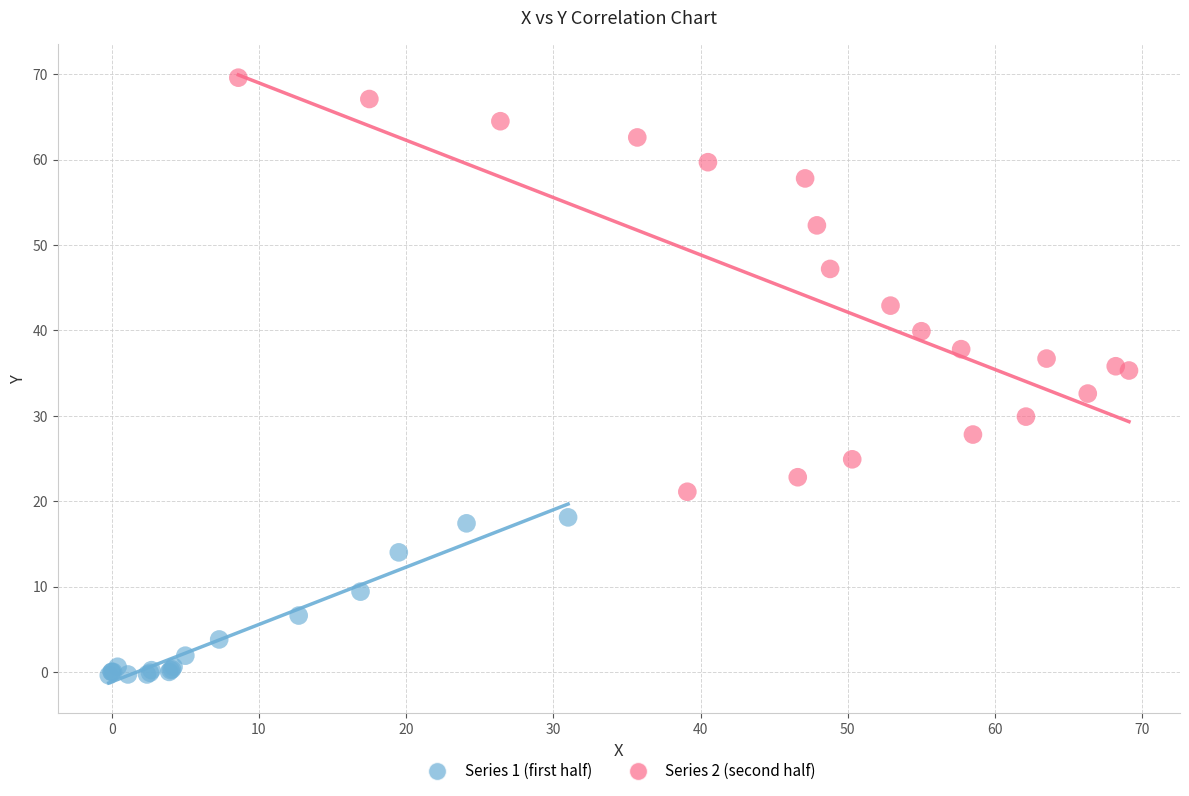

Which series reaches the maximum Y coordinate?

Series 2 (second half)